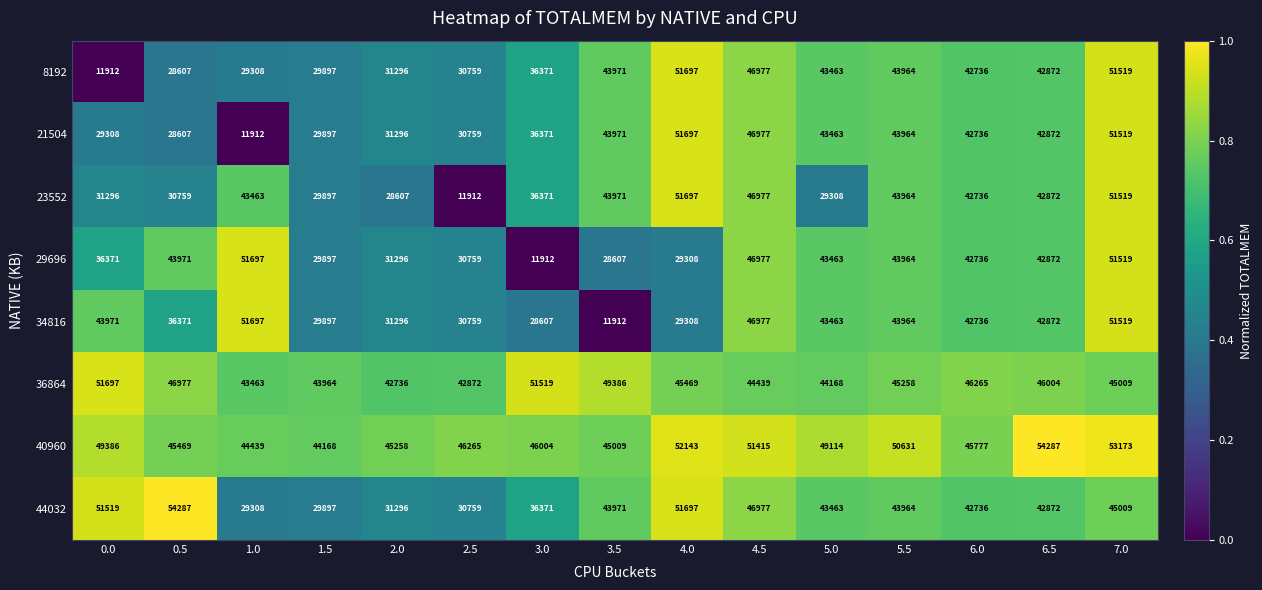

What is the lowest value of the 23552 series?

11912